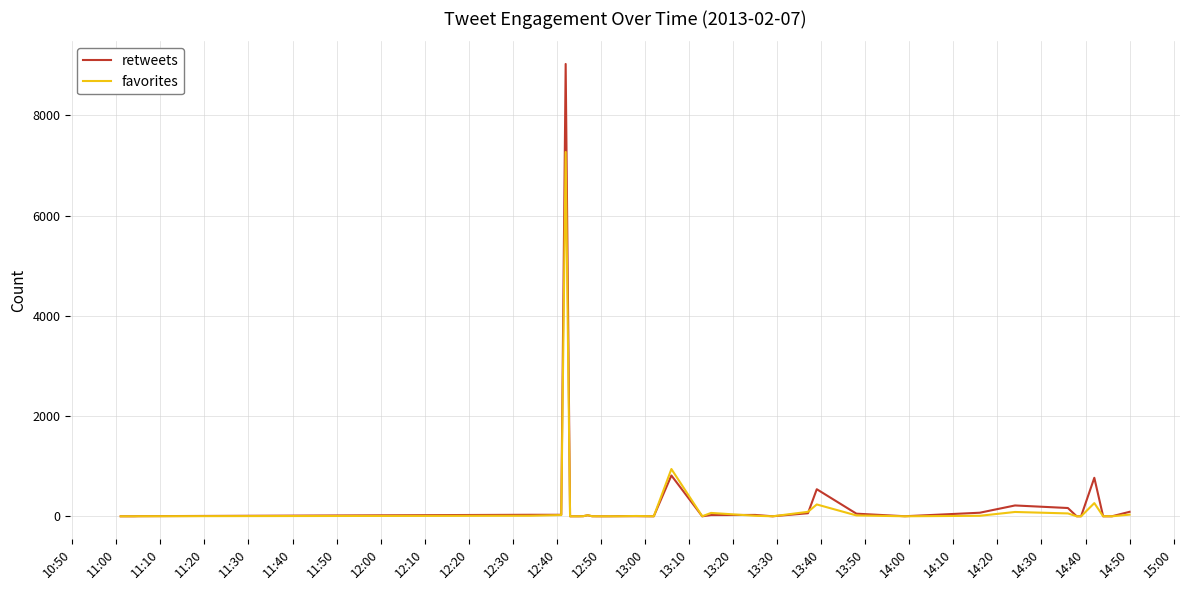

What is the maximum value for retweets?

9025